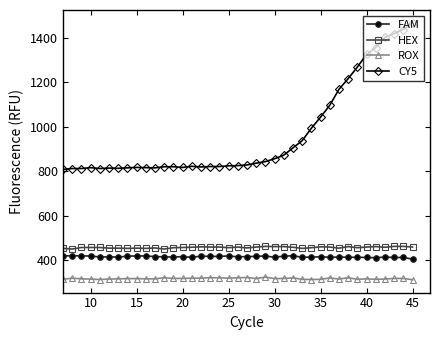

True or false: CY5 has more than 0 interior local peaks.

True